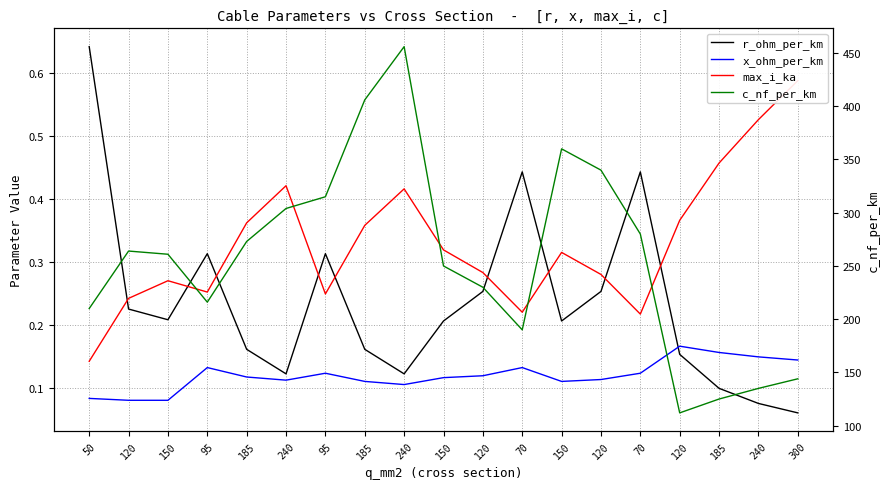

What is the difference between the maximum and minimum values in the x_ohm_per_km series?

0.1